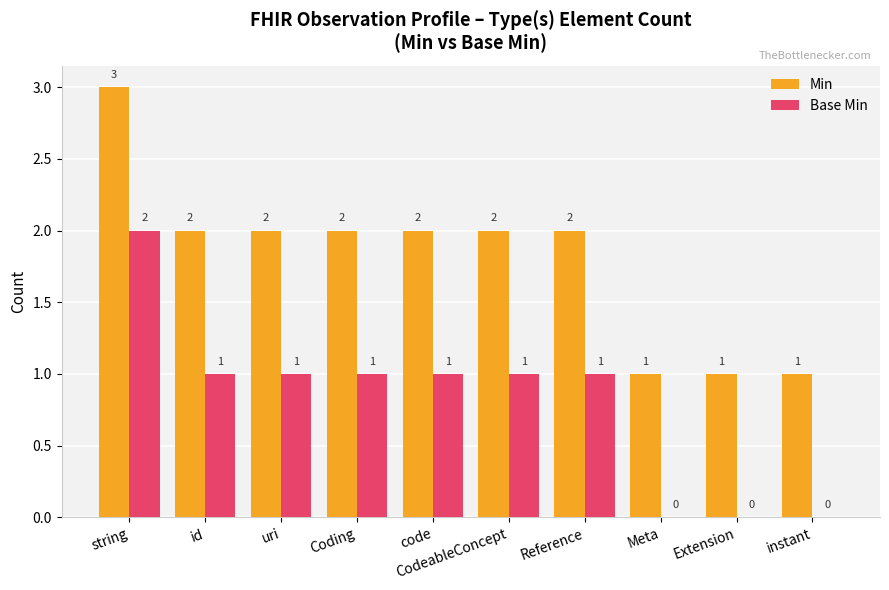

At which category is the sum across all series the highest?

string